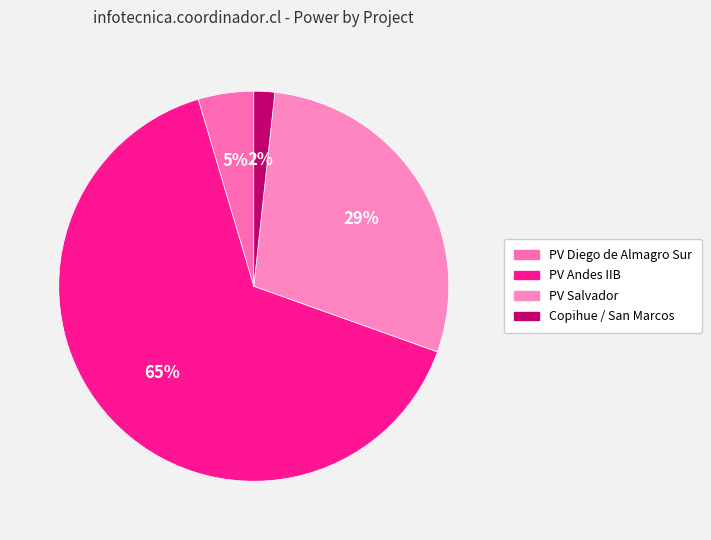

How many slices are in this pie chart?

4